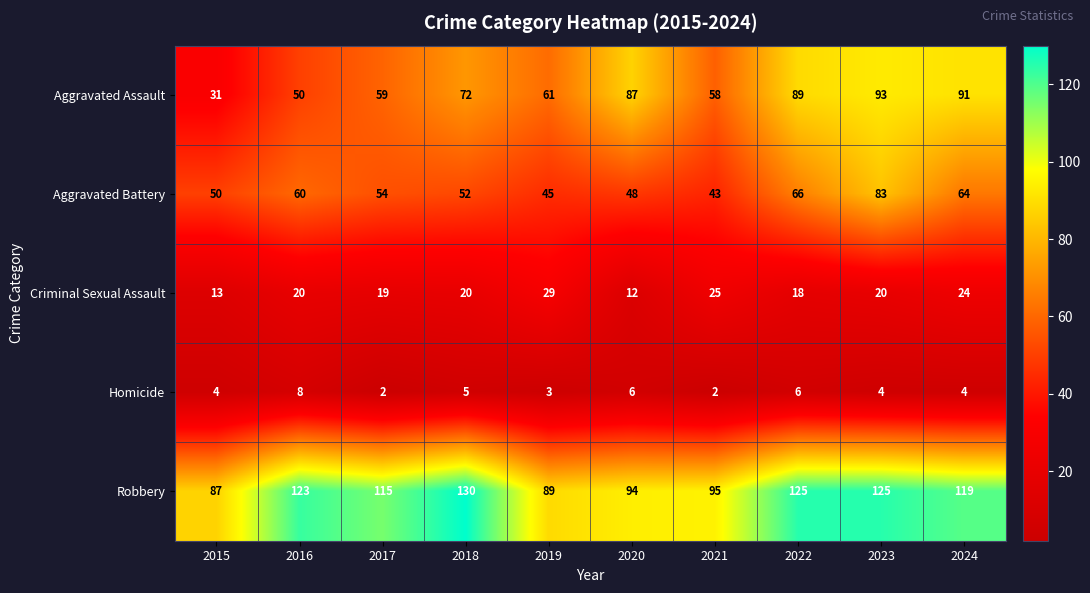

At how many categories does at least one series exceed 67?

10